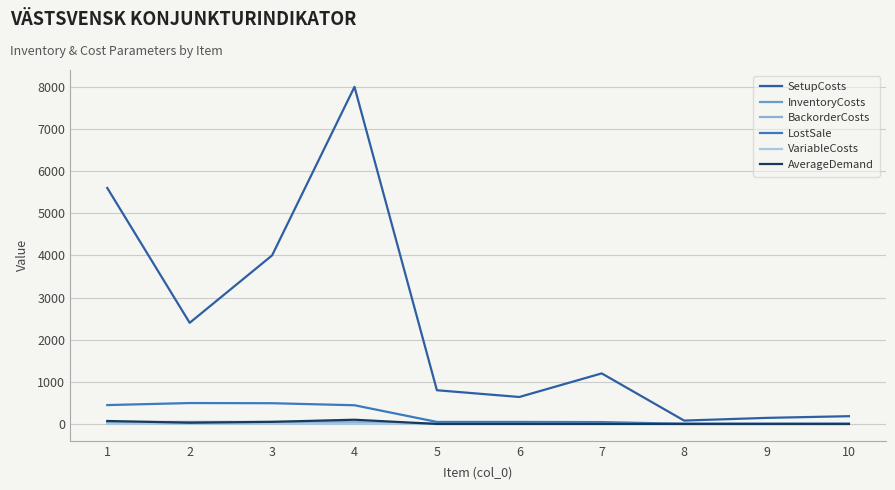

List the series in order of their peak value, highest first.

SetupCosts, LostSale, AverageDemand, BackorderCosts, InventoryCosts, VariableCosts